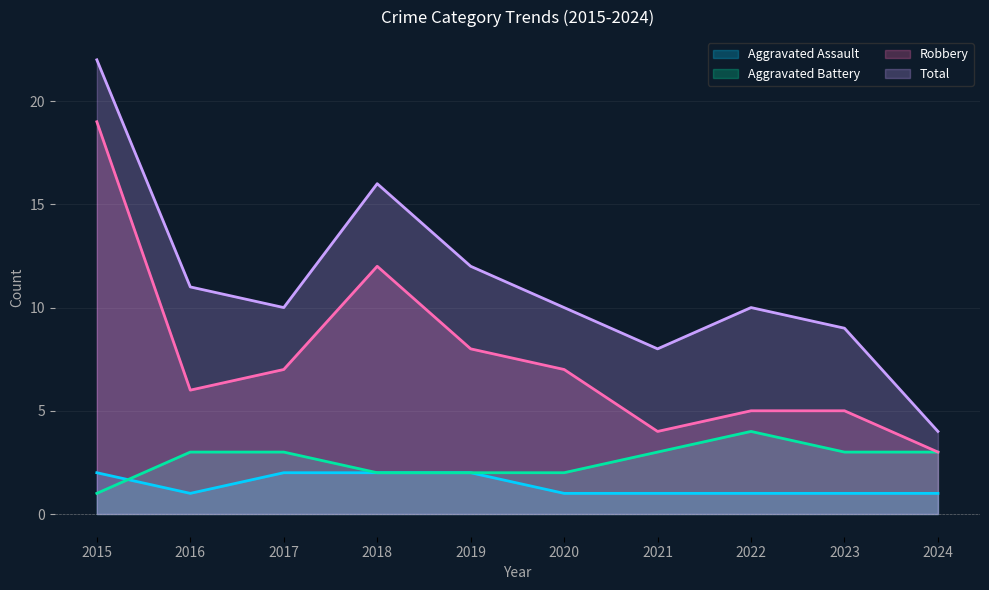

True or false: Robbery and Aggravated Battery intersect in this chart.

False